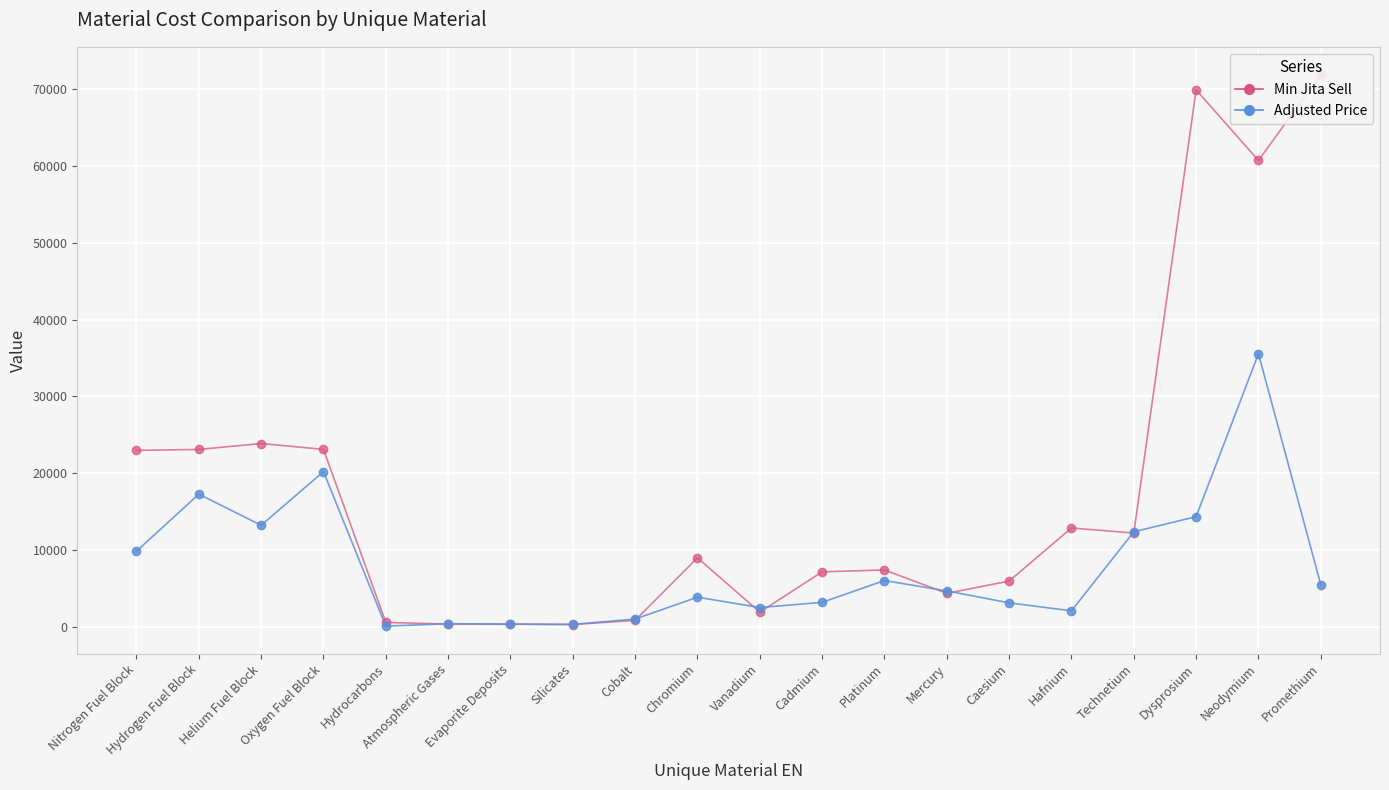

Which series has the largest total across all categories?

Min Jita Sell